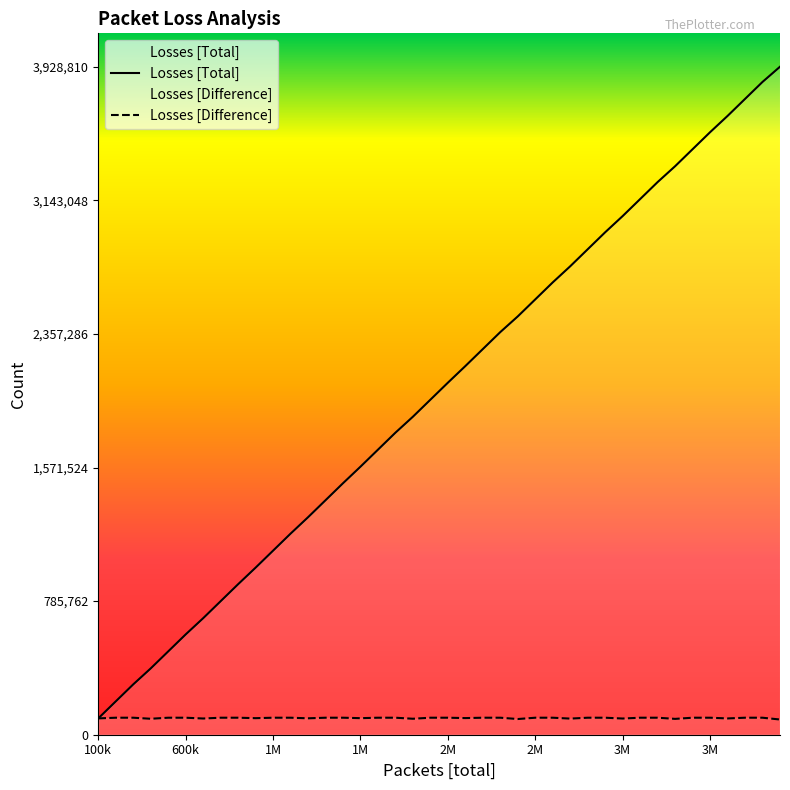

What are all the series names shown in the legend?

Losses [Total], Losses [Difference]